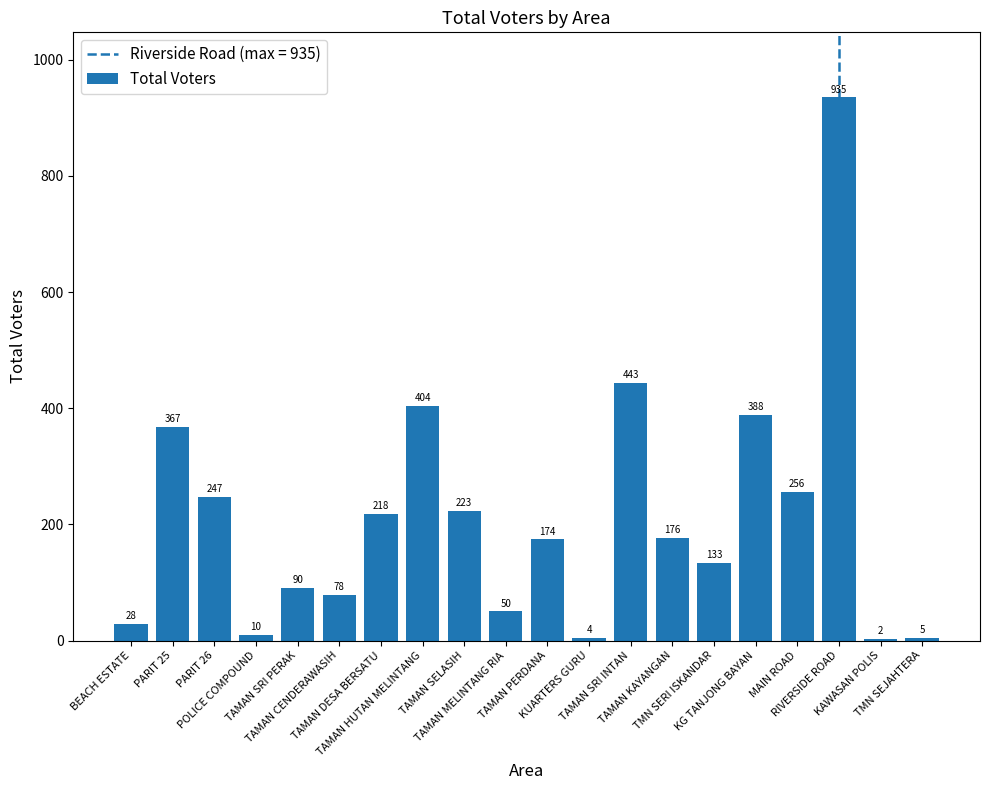

Count the number of data series in this chart.

1